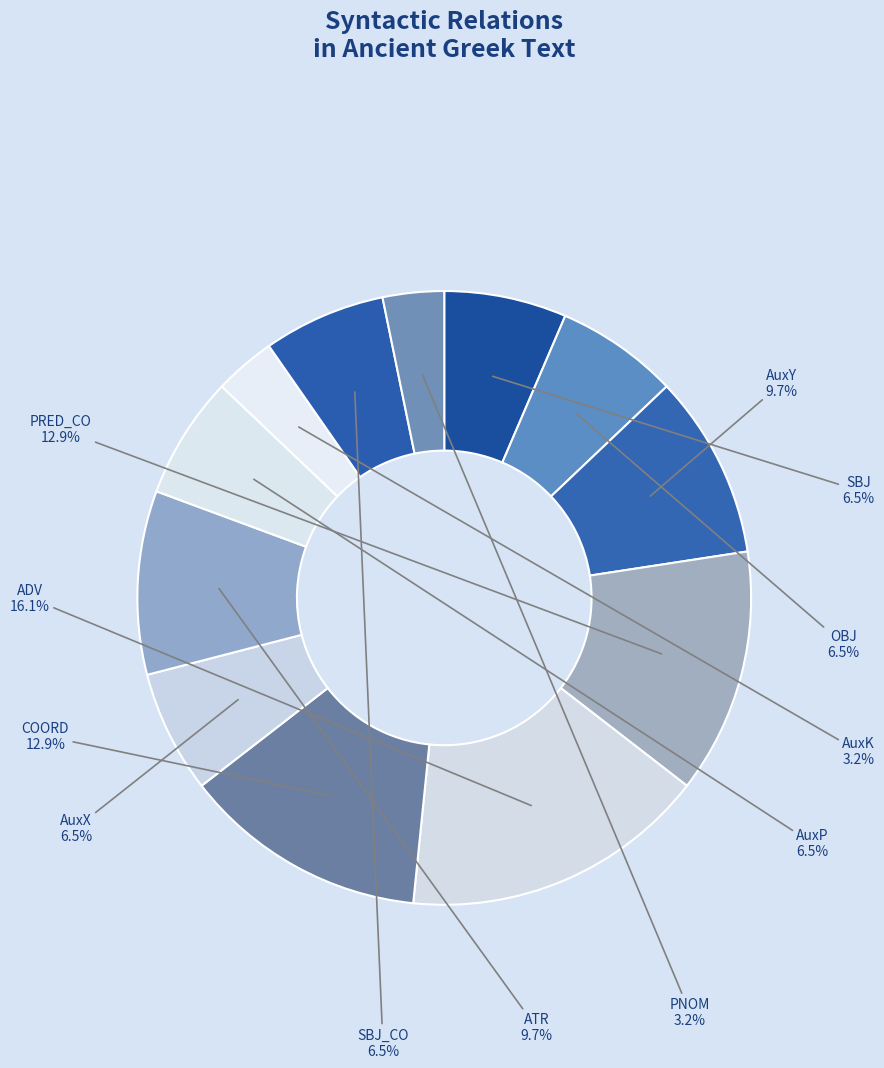

To the nearest percent, what is the average slice percentage?

8%